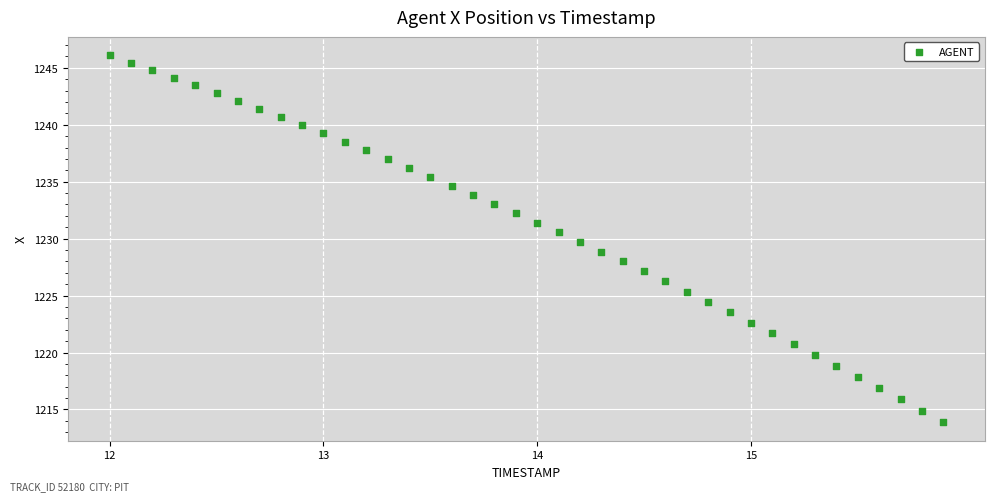

What is the range of Y values (max minus min)?

32.2